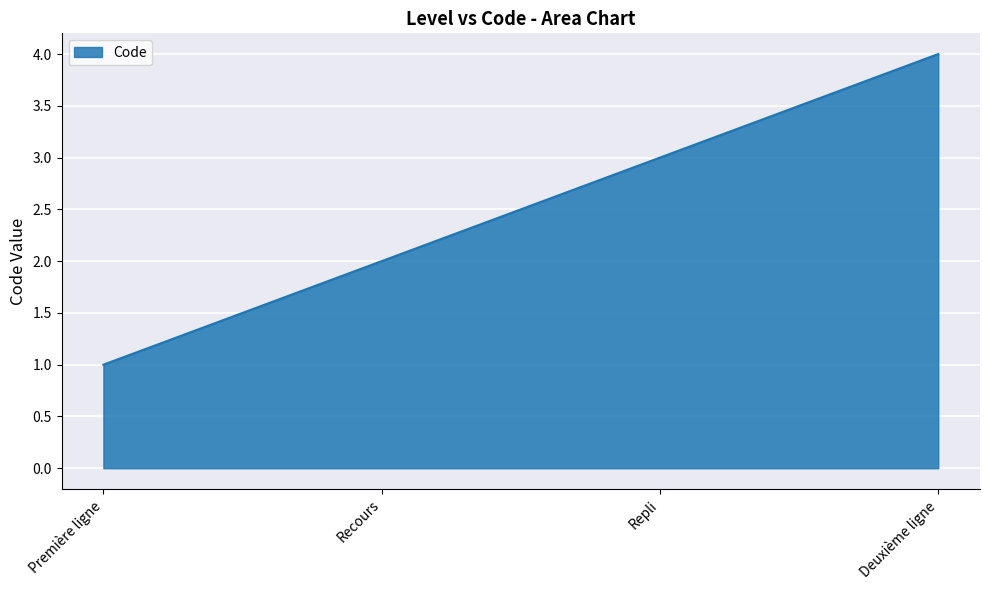

What position from the right is Deuxième ligne?

1